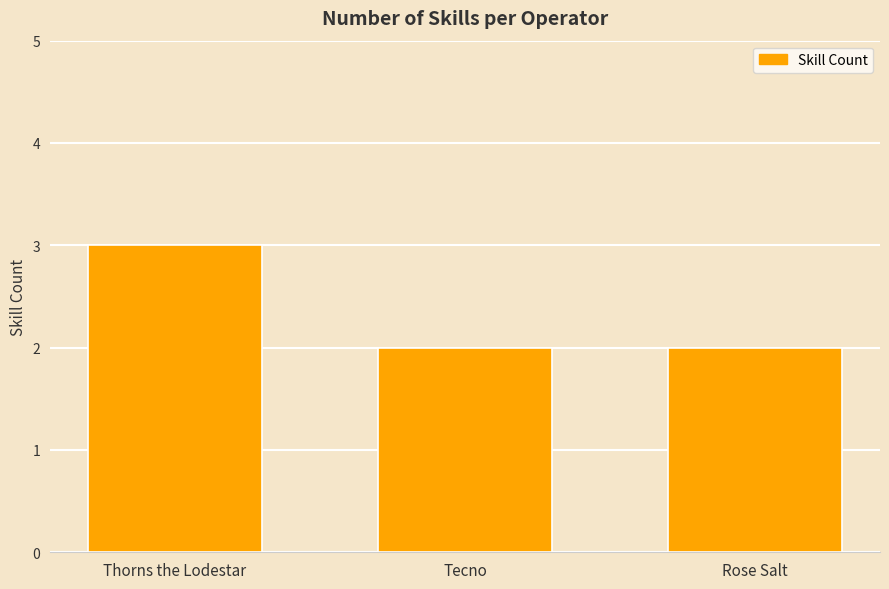

The chart shows a value of 3 at Thorns the Lodestar. True or false?

True